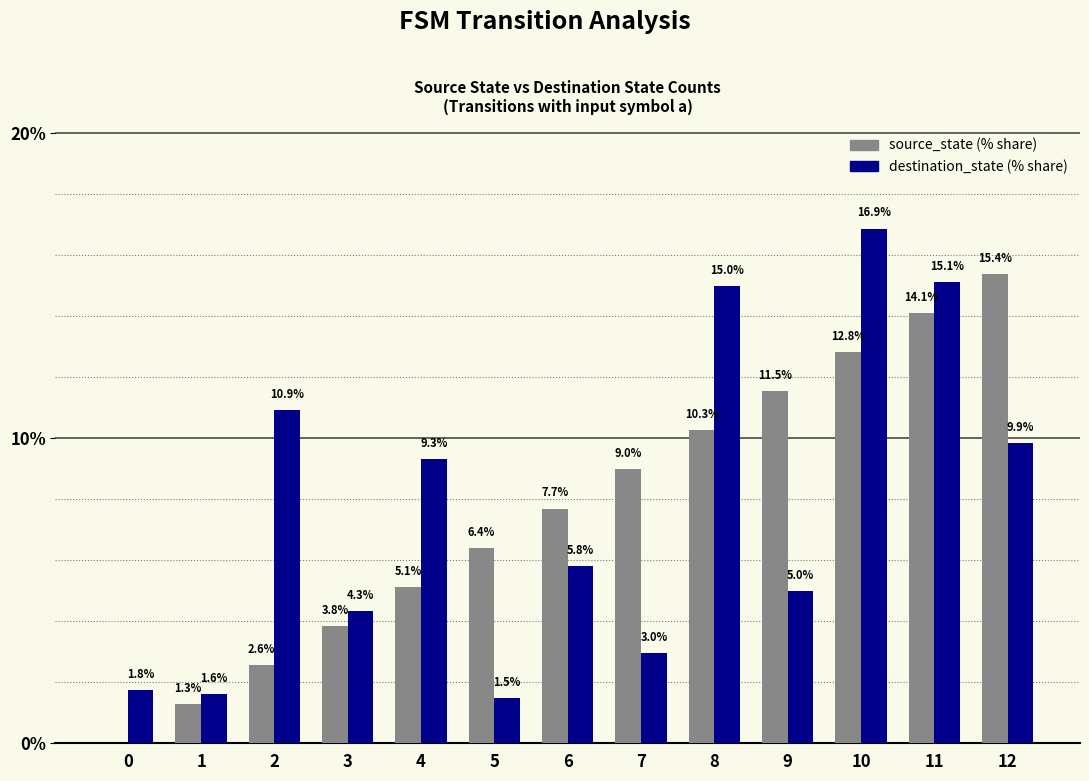

At which category does the chart reach its peak across all series?

10